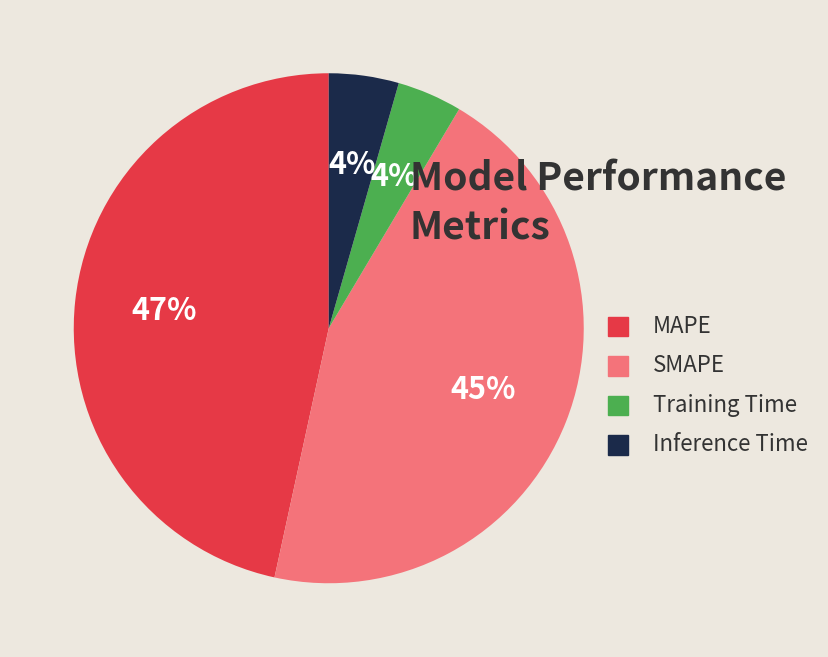

Which has a higher value, MAPE or Inference Time?

MAPE